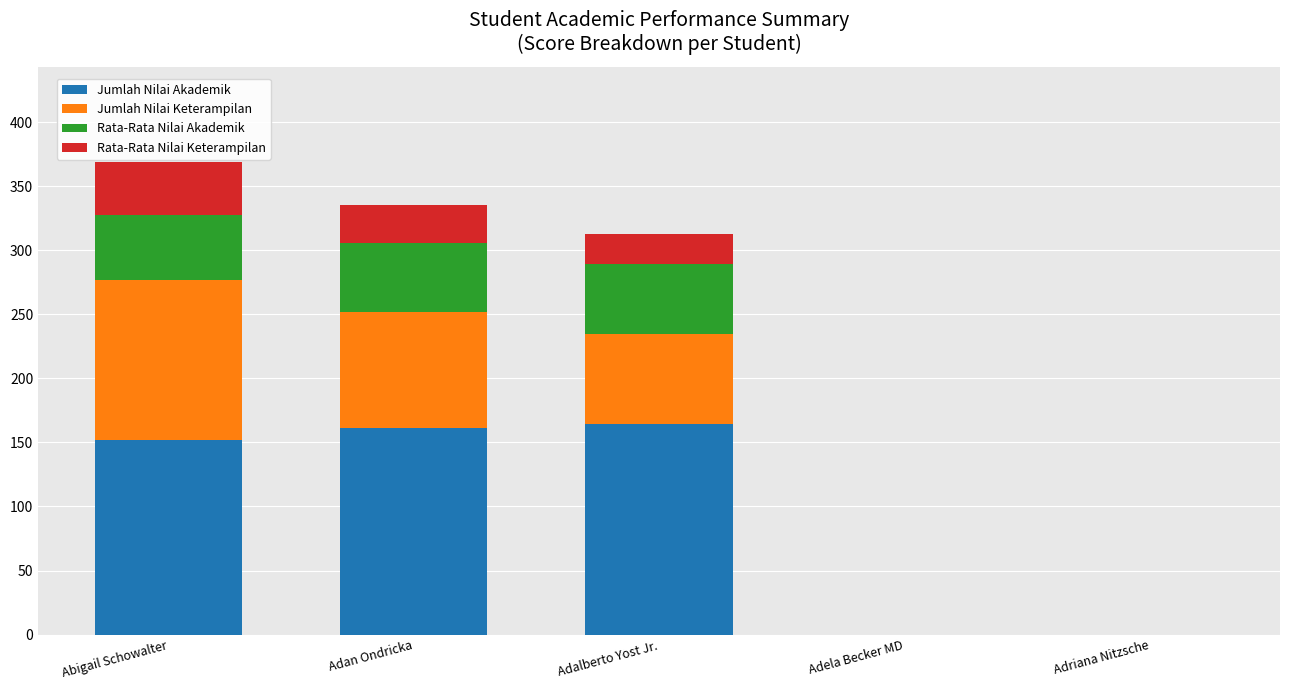

What is the highest value of the Jumlah Nilai Akademik series?

164.6